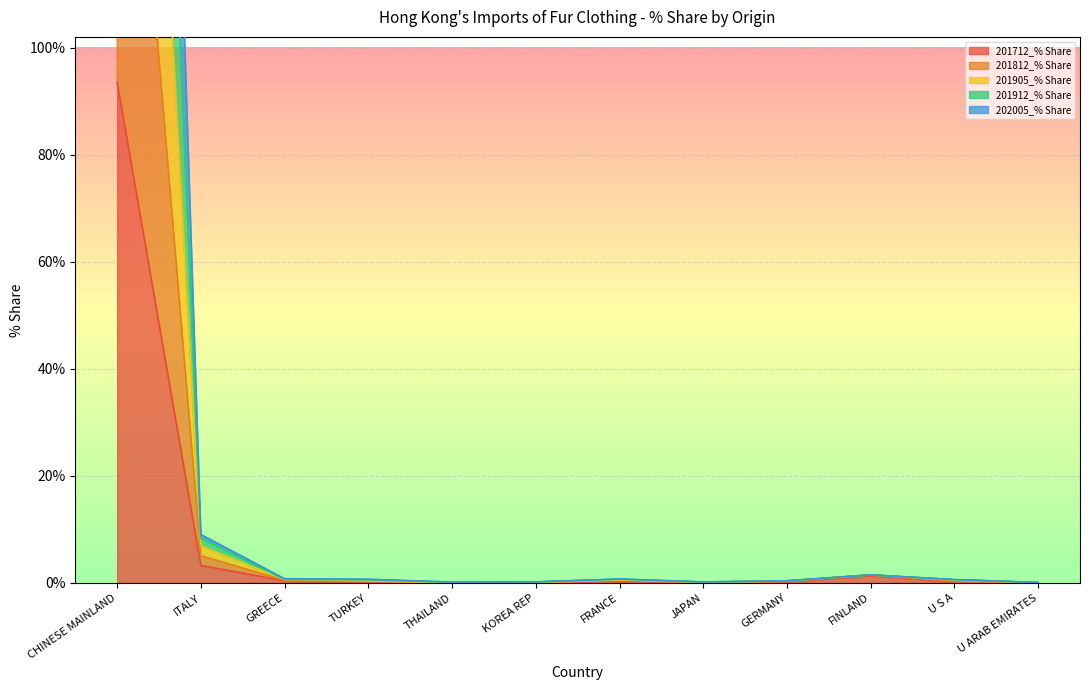

Reading left to right, transcribe all the data shown in this chart.

201712_% Share: 93.5	3.3	0.4	0.2	0.0	0.0	0.3	0.1	0.2	1.3	0.2	0.0
201812_% Share: 484.6	9.0	0.8	0.7	0.2	0.2	0.7	0.2	0.4	1.5	0.6	0.1
201905_% Share: 385.9	8.4	0.7	0.6	0.1	0.2	0.7	0.2	0.4	1.5	0.6	0.1
201912_% Share: 288.2	6.9	0.6	0.4	0.0	0.1	0.6	0.1	0.4	1.5	0.5	0.1
202005_% Share: 190.7	5.1	0.5	0.4	0.0	0.1	0.5	0.1	0.3	1.5	0.3	0.0